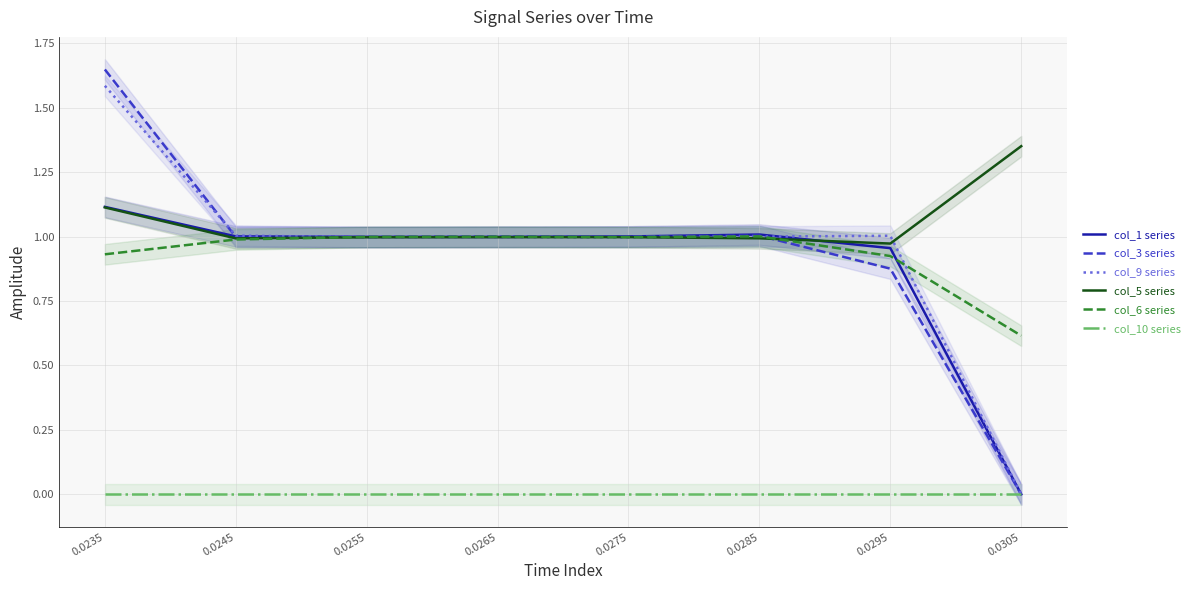

What is the value of the col_6 series point at the 6th from the left?

1.0